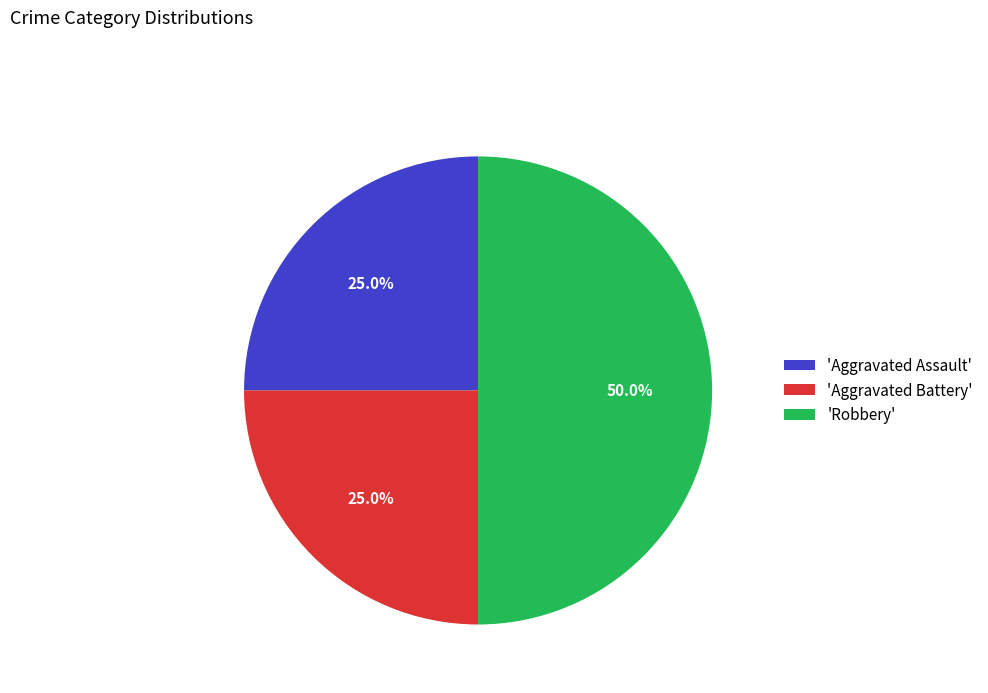

Does 'Aggravated Battery' account for over 50% of the chart?

No